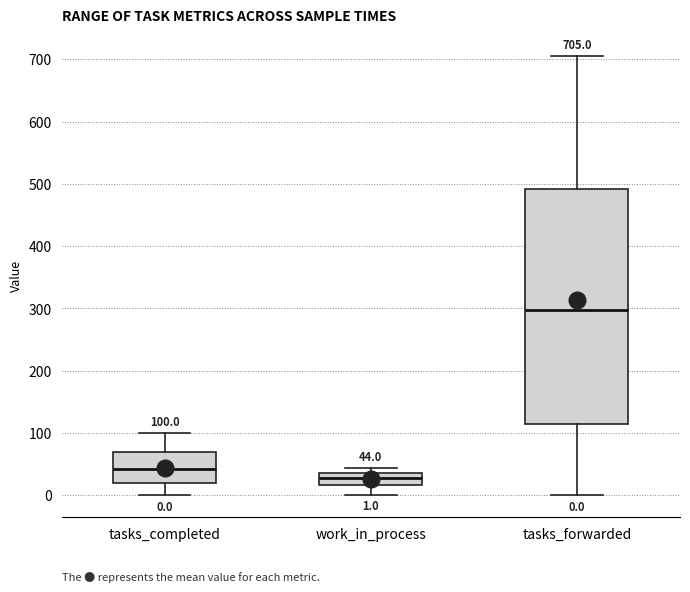

Which box has the lowest median line?

work_in_process